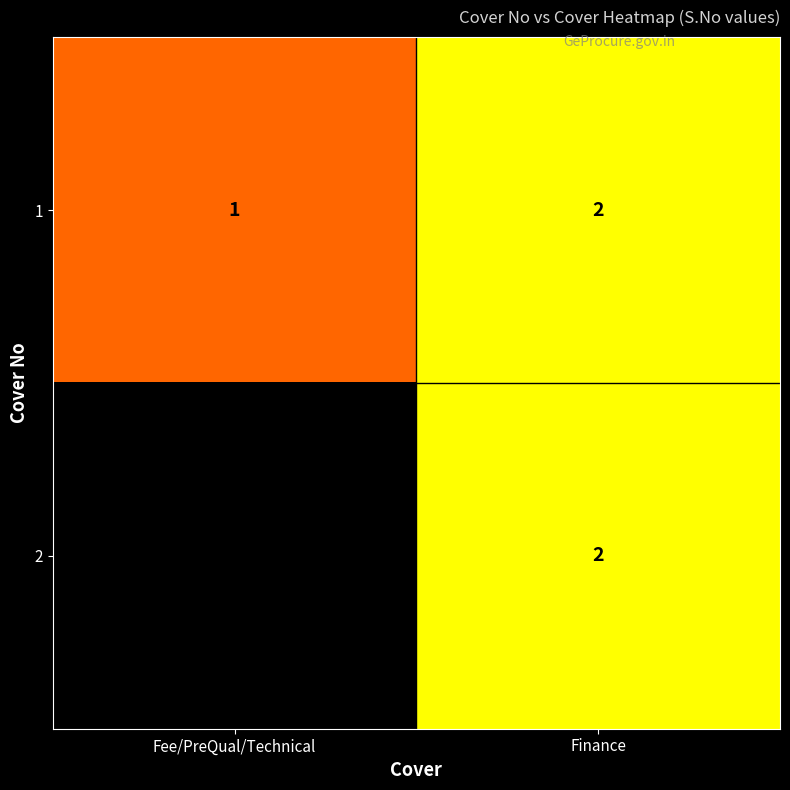

The 1 series shows 3.4 at Finance. True or false?

False